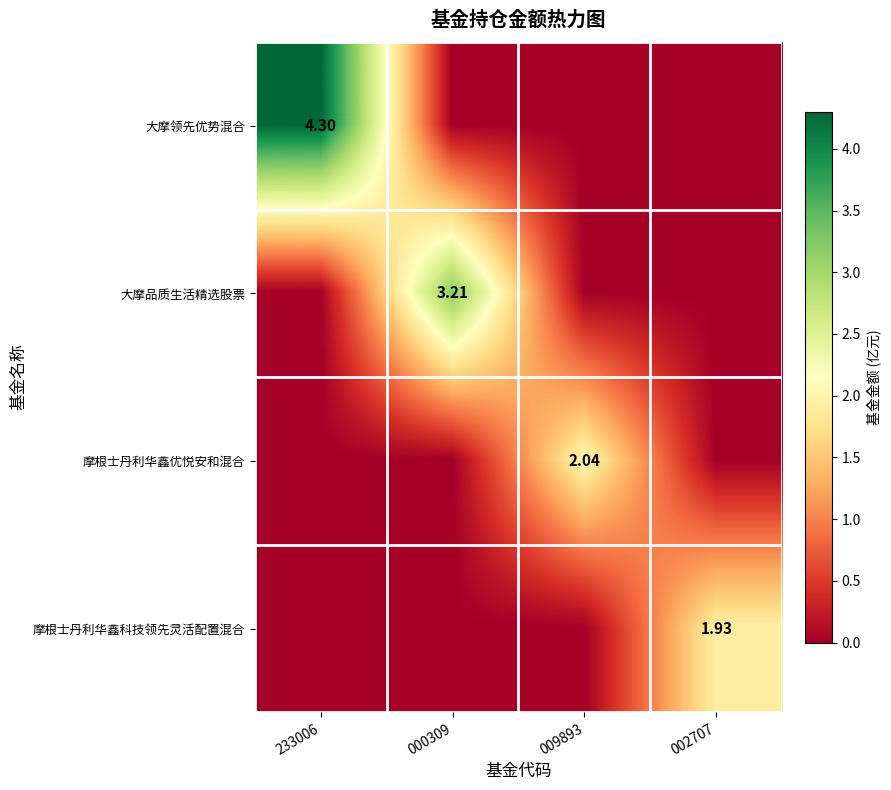

What is the difference between the highest and lowest values at 002707?

1.9